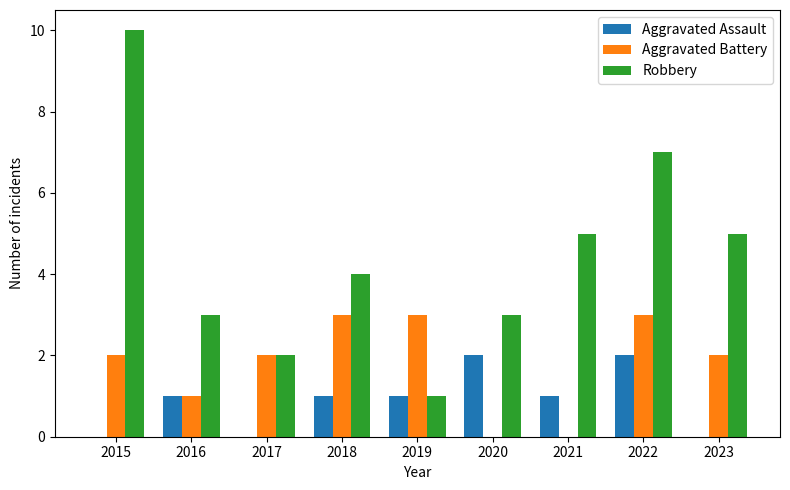

The value of Robbery at 2018 is 2. True or false?

False